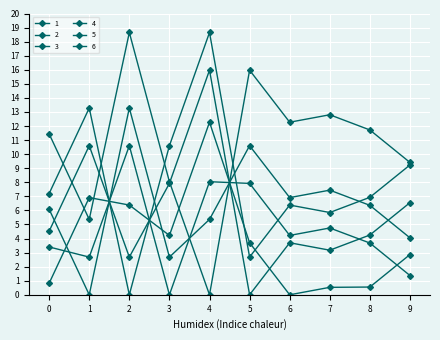

Which series ends up on top after the final intersection of 1 and 3?

1